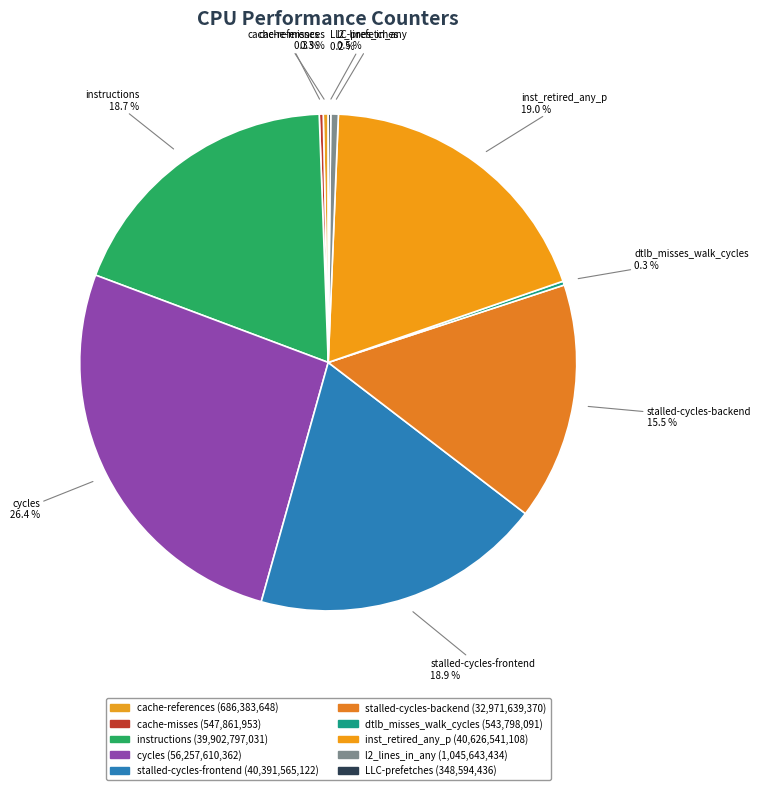

To the nearest percent, what is the difference between the largest and smallest slice percentages?

26%